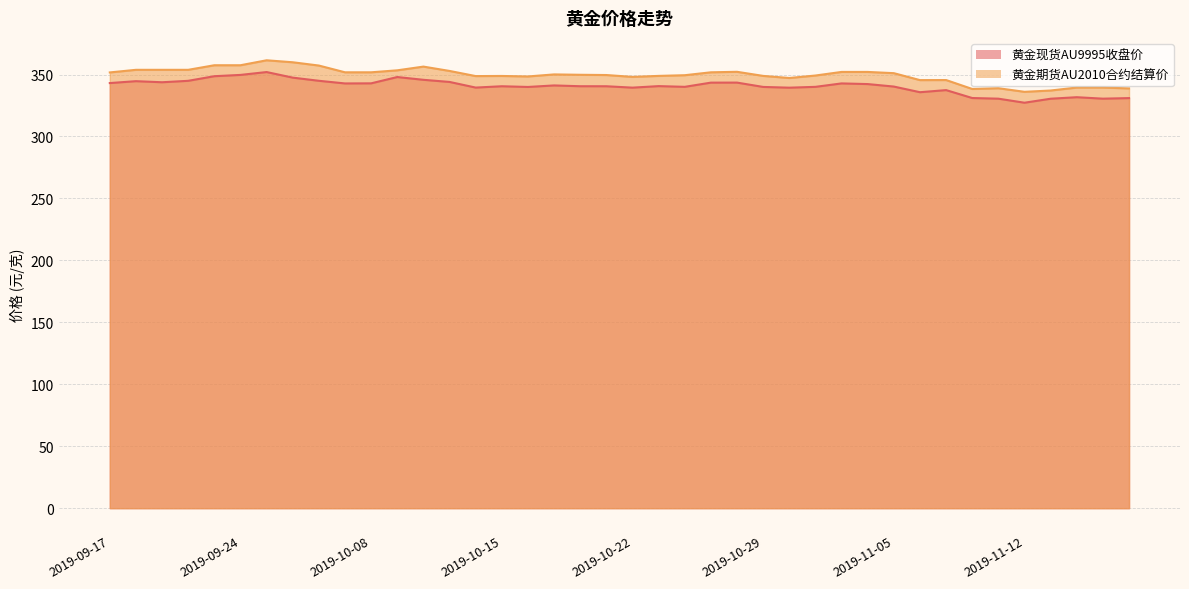

Where is 黄金现货AU9995收盘价 nearest to the value 339?

2019-10-30